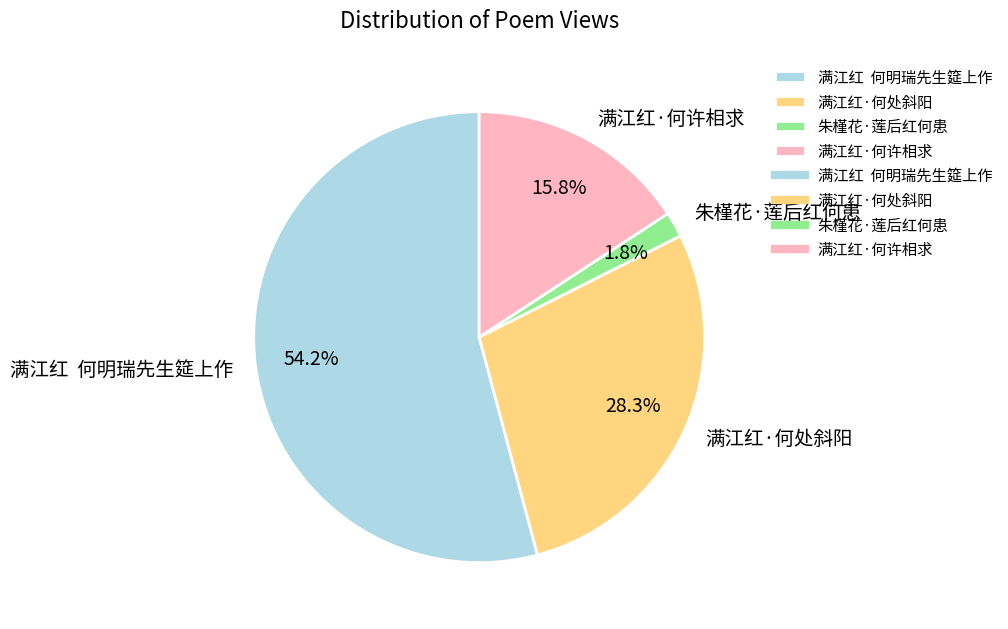

Rank the categories by value from highest to lowest.

满江红 何明瑞先生筵上作, 满江红·何处斜阳, 满江红·何许相求, 朱槿花·莲后红何患